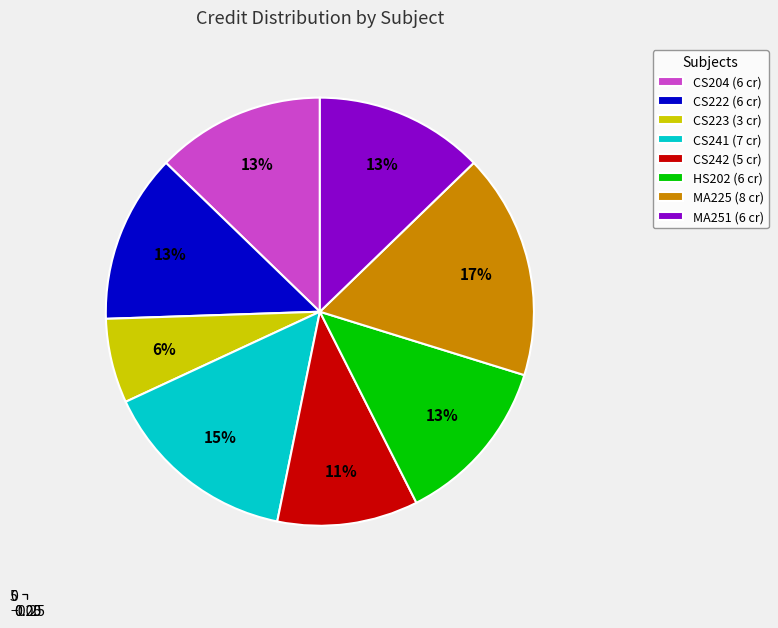

How many segments does this pie chart have?

8